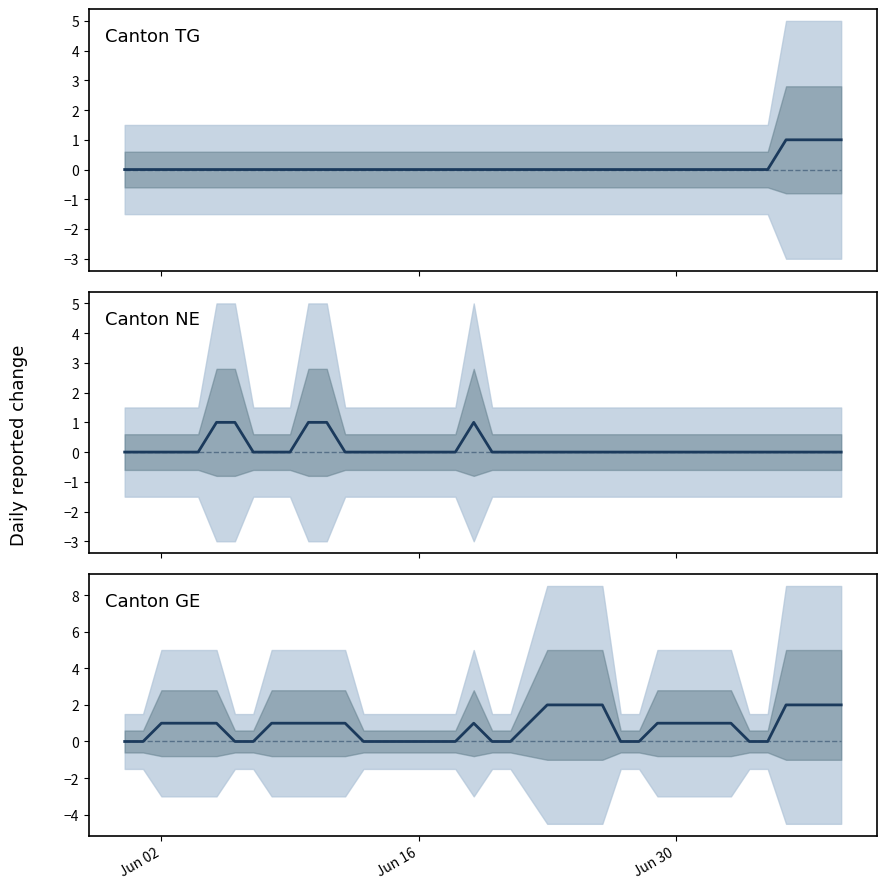

Reading left to right, transcribe all the data shown in this chart.

TG: 0	0	0	0	0	0	0	0	0	0	0	0	0	0	0	0	0	0	0	0	0	0	0	0	0	0	0	0	0	0	0	0	0	0	0	0	1	1	1	1
BL: 0	0	0	0	0	0	0	0	0	0	0	0	0	0	0	0	0	0	0	0	0	0	0	0	0	0	0	0	0	0	0	0	0	0	0	0	0	0	0	0
NE: 0	0	0	0	0	1	1	0	0	0	1	1	0	0	0	0	0	0	0	1	0	0	0	0	0	0	0	0	0	0	0	0	0	0	0	0	0	0	0	0
NW: 0	0	0	0	0	0	0	0	0	0	0	0	0	0	0	0	0	0	0	0	0	0	0	0	0	0	0	0	0	0	0	0	0	0	0	0	0	0	0	0
GE: 0	0	1	1	1	1	0	0	1	1	1	1	1	0	0	0	0	0	0	1	0	0	1	2	2	2	2	0	0	1	1	1	1	1	0	0	2	2	2	2
ZG: 0	0	0	0	0	0	0	0	0	0	0	0	0	0	0	0	0	0	0	0	0	0	0	0	0	0	0	0	0	0	0	0	0	0	0	0	0	0	0	0